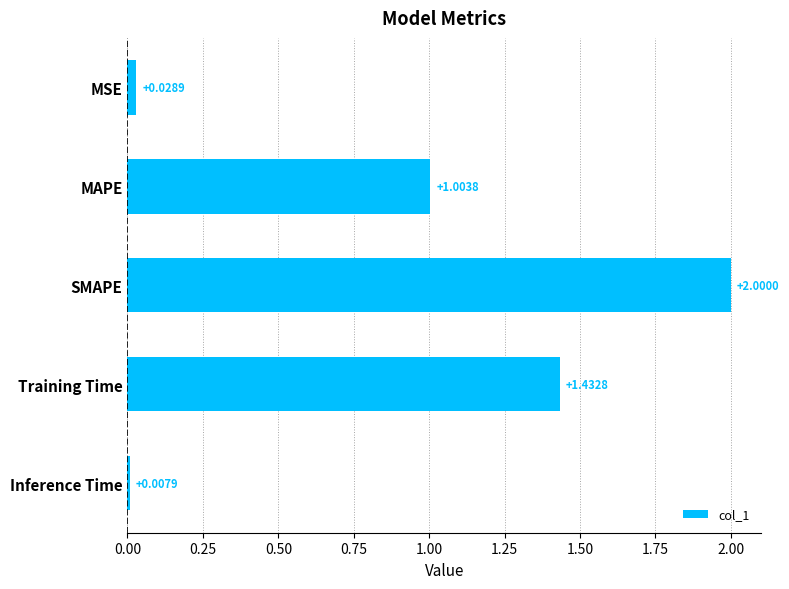

How many bars are there in total?

5